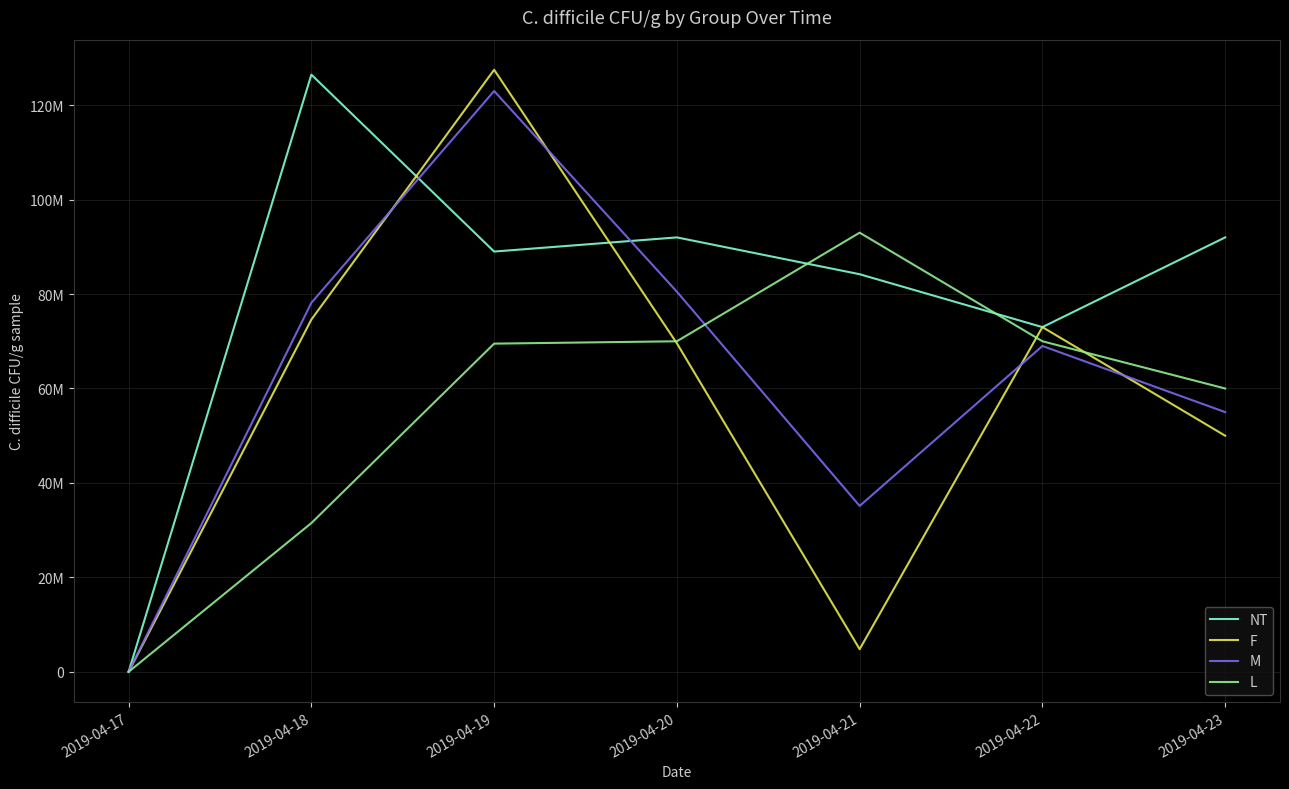

How many interior local valleys does the M series have?

1